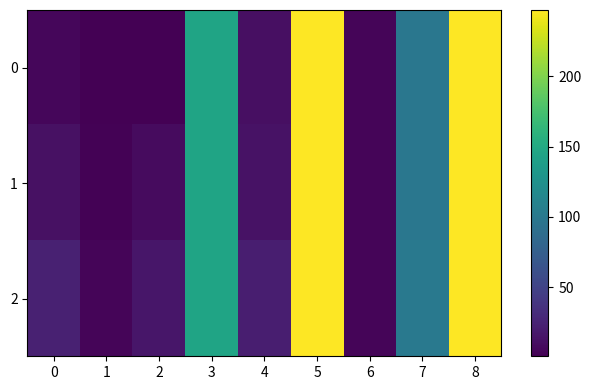

At how many categories does at least one series exceed 203?

2